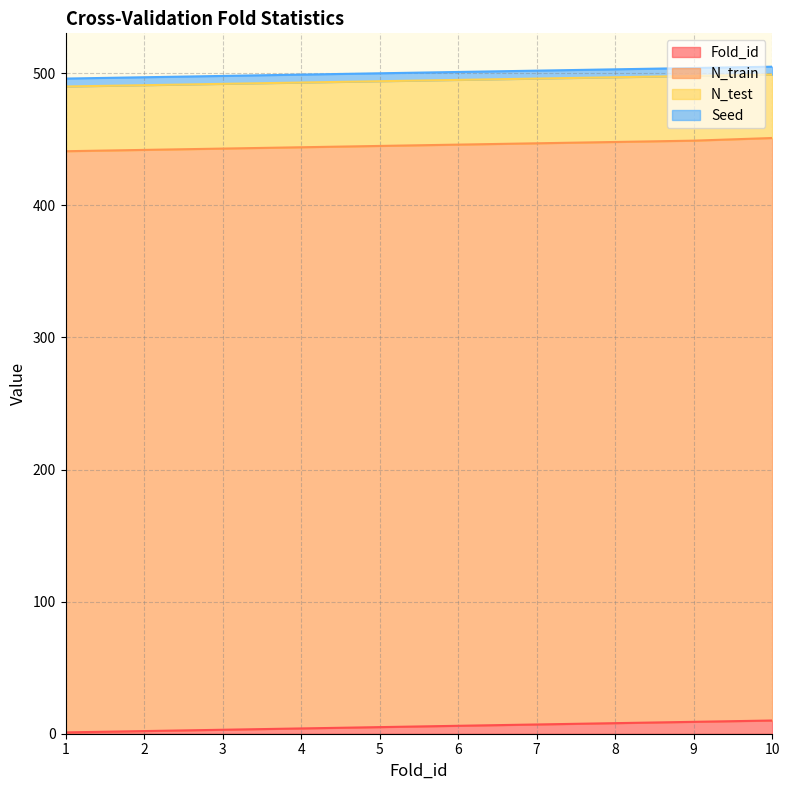

Reading right to left, extract all data points from this chart.

Fold_id: 10	9	8	7	6	5	4	3	2	1
N_train: 441	440	440	440	440	440	440	440	440	440
N_test: 48	49	49	49	49	49	49	49	49	49
Seed: 6	6	6	6	6	6	6	6	6	6